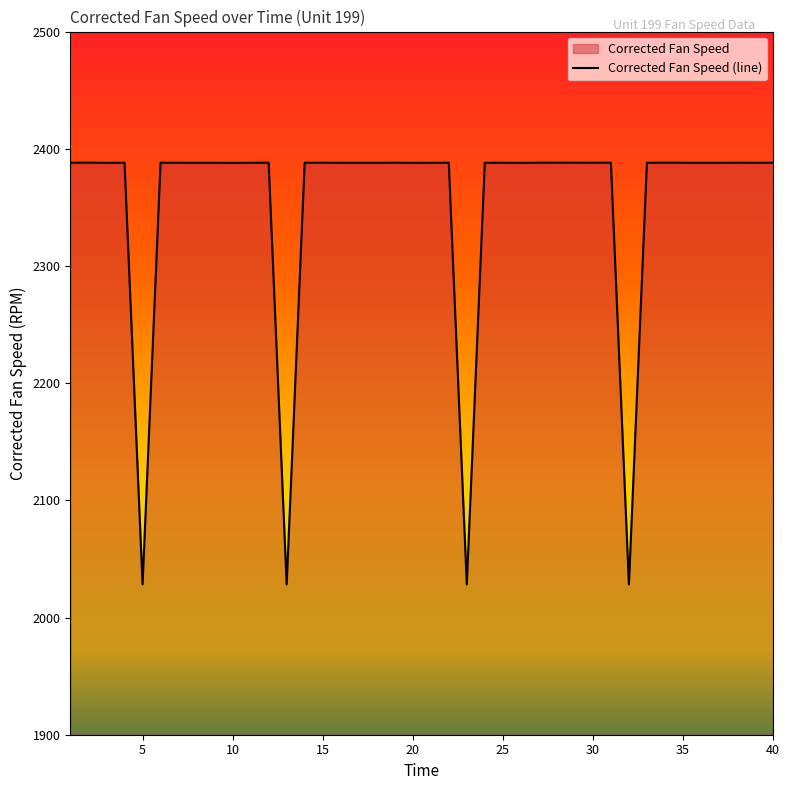

What is the minimum value shown in the chart?

2028.2